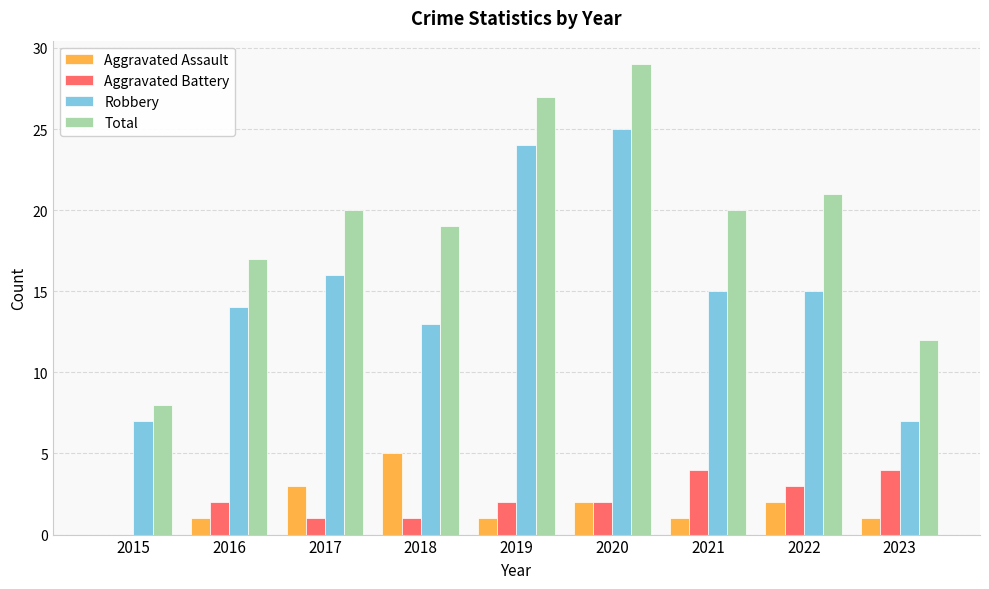

Reading left to right, extract all data points from this chart.

Aggravated Assault: 2015=0	2016=1	2017=3	2018=5	2019=1	2020=2	2021=1	2022=2	2023=1
Aggravated Battery: 2015=0	2016=2	2017=1	2018=1	2019=2	2020=2	2021=4	2022=3	2023=4
Robbery: 2015=7	2016=14	2017=16	2018=13	2019=24	2020=25	2021=15	2022=15	2023=7
Total: 2015=8	2016=17	2017=20	2018=19	2019=27	2020=29	2021=20	2022=21	2023=12